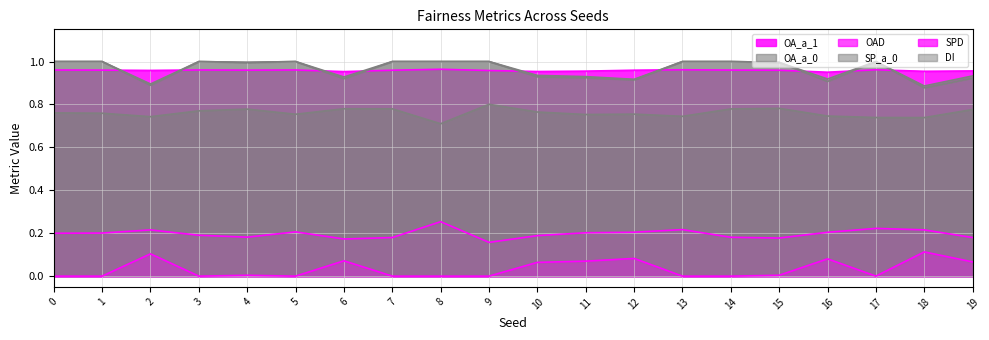

The DI series shows 1.7 at 17. True or false?

False